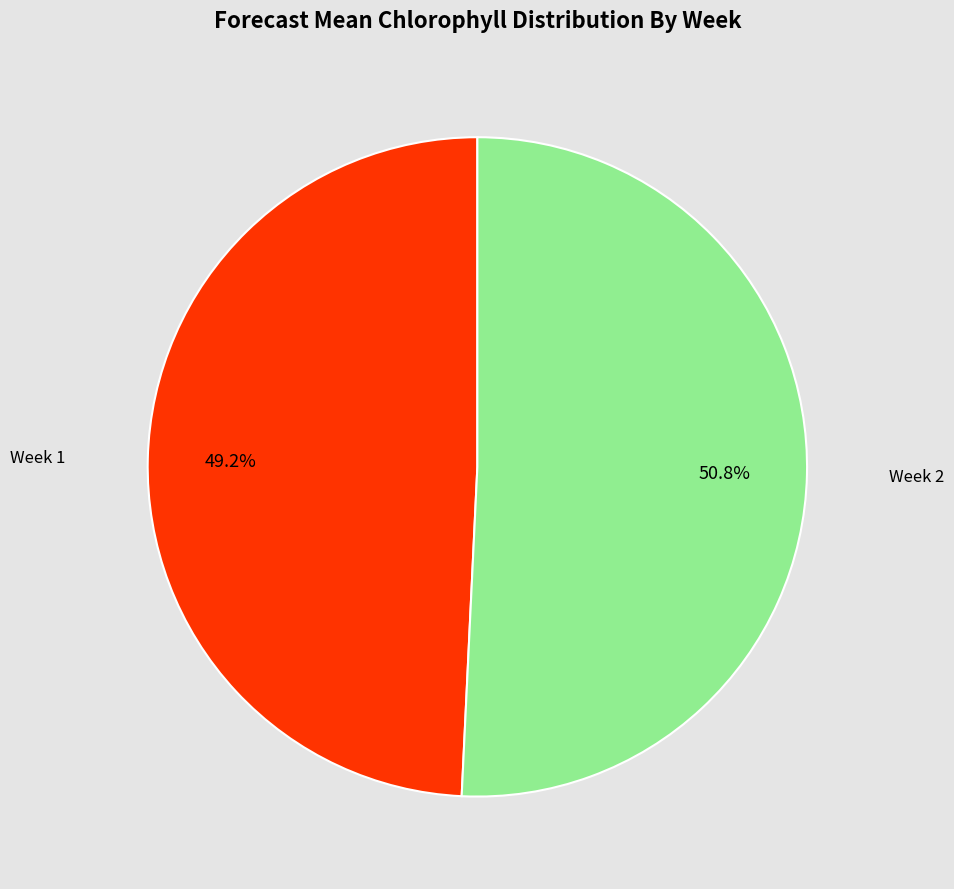

Rank the categories by value from highest to lowest.

Week 2, Week 1